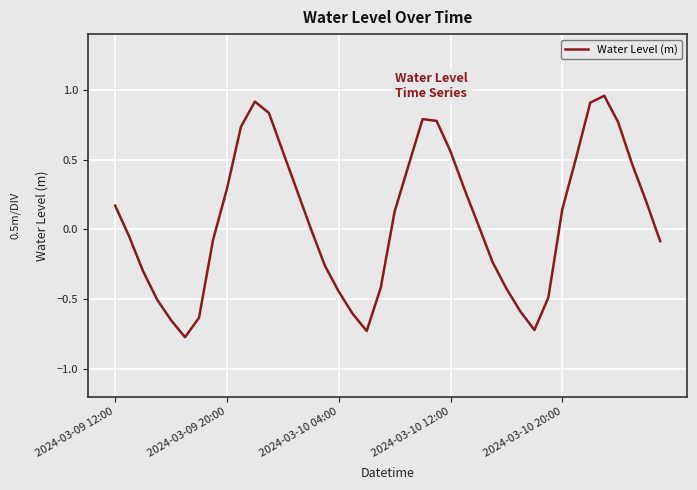

What is the difference between the maximum and minimum values?

1.7